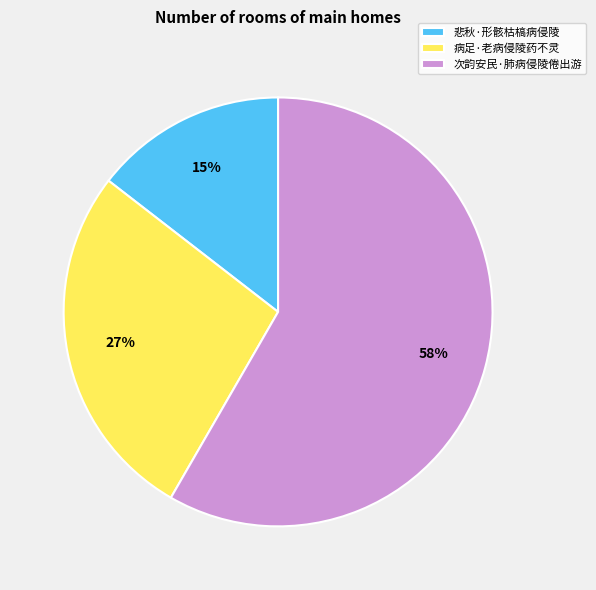

Do 病足·老病侵陵药不灵 and 次韵安民·肺病侵陵倦出游 together represent more than half of the pie?

Yes